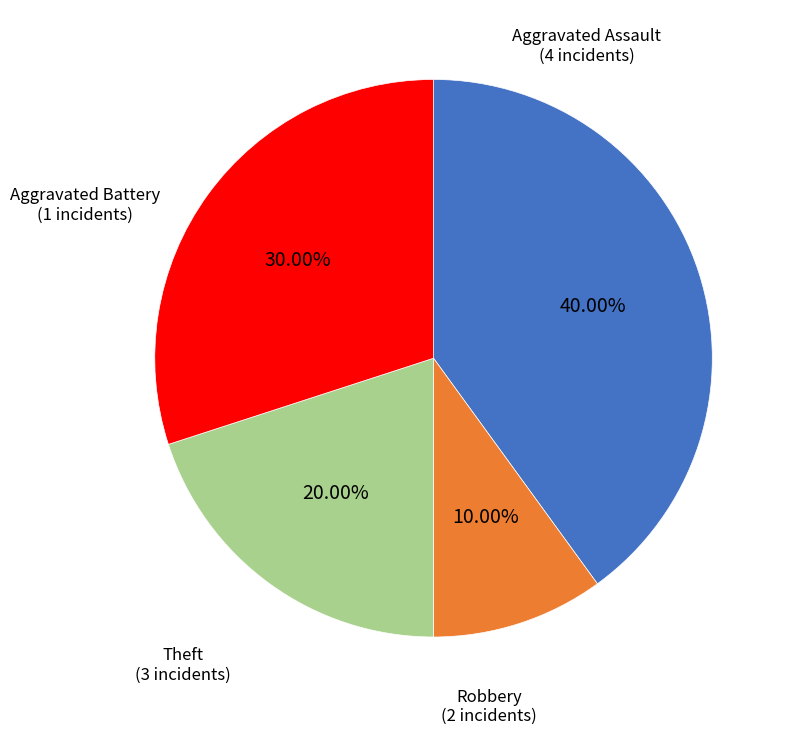

Does any single category account for the majority?

No